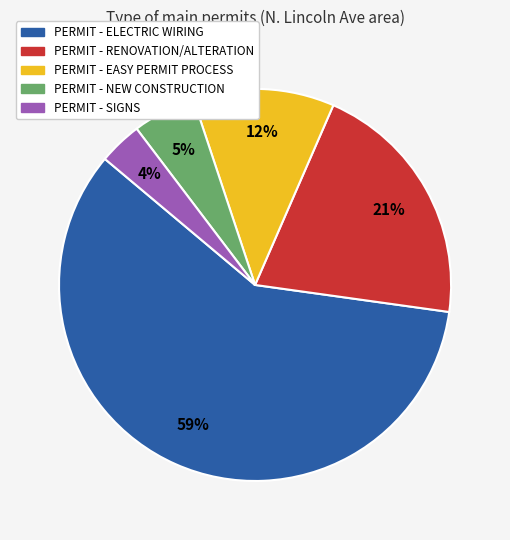

To the nearest percent, what percentage of the pie is PERMIT - NEW CONSTRUCTION?

5%